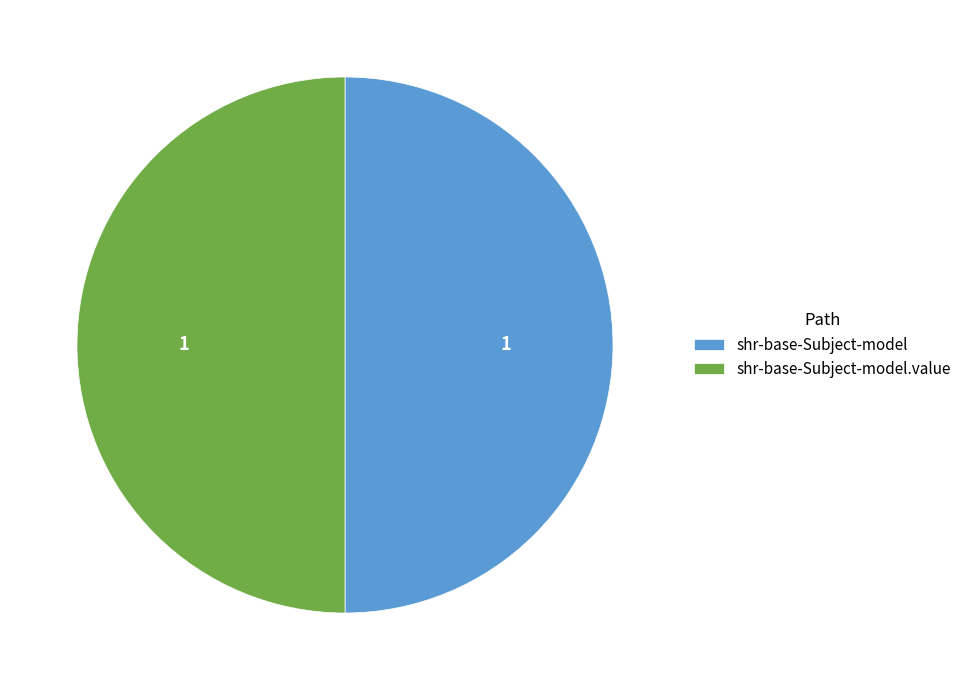

Is it true that shr-base-Subject-model.value is 50% of the pie?

True